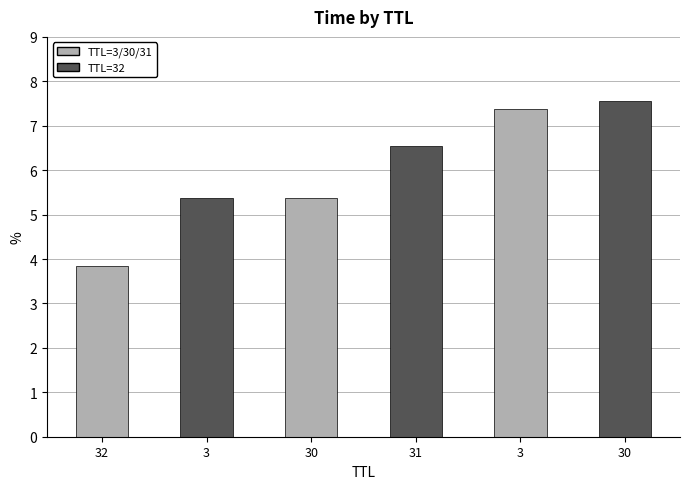

Does the chart contain any negative values?

No